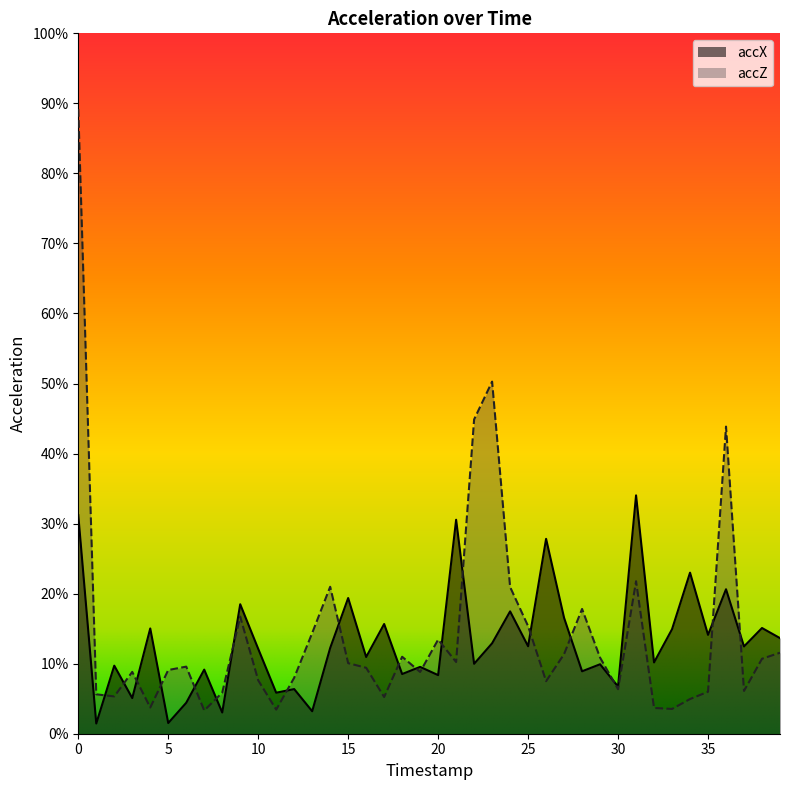

In accZ, how many points are lower than both neighbors (excluding endpoints)?

11